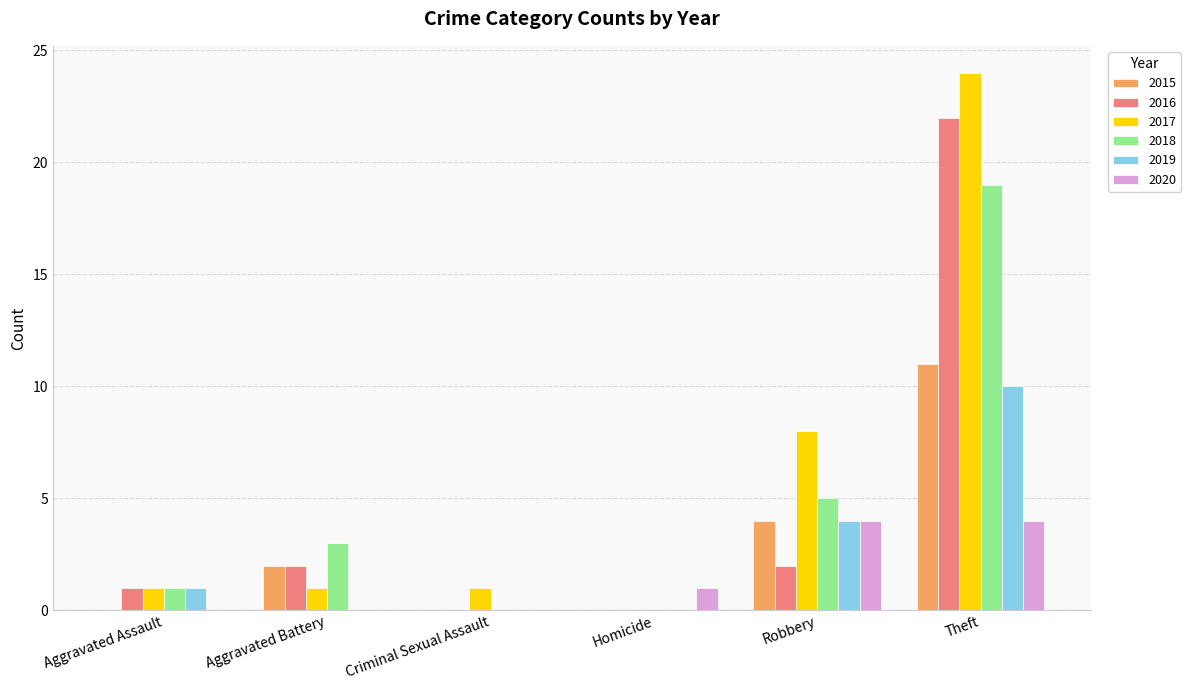

Does the chart contain stacked bars?

No